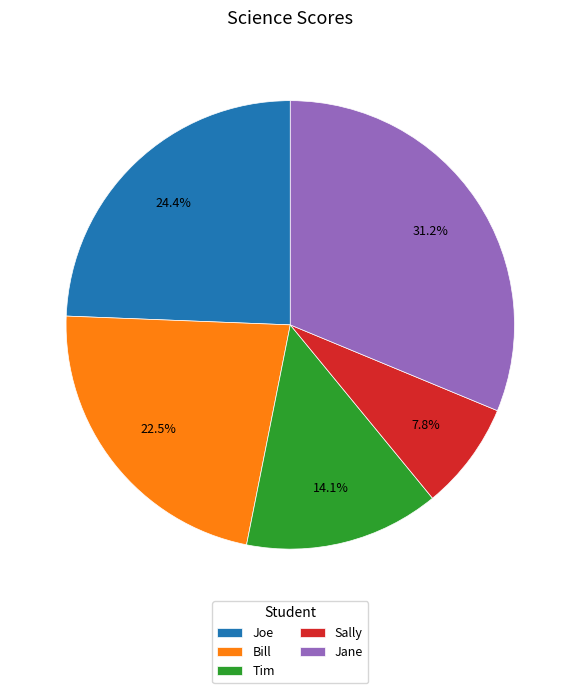

To the nearest percent, what portion does Joe represent?

24%